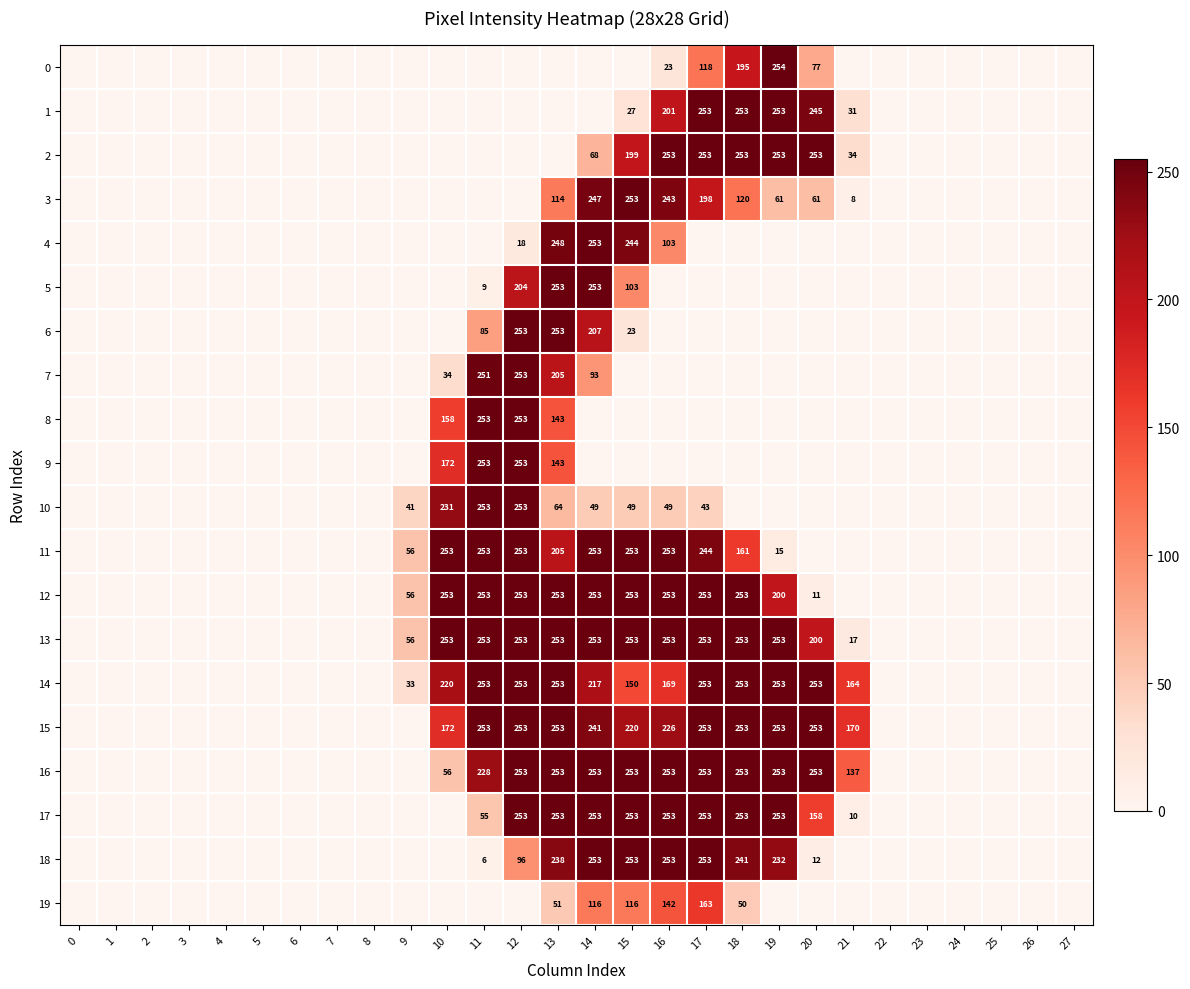

Between 26 and 8, which is larger?

26